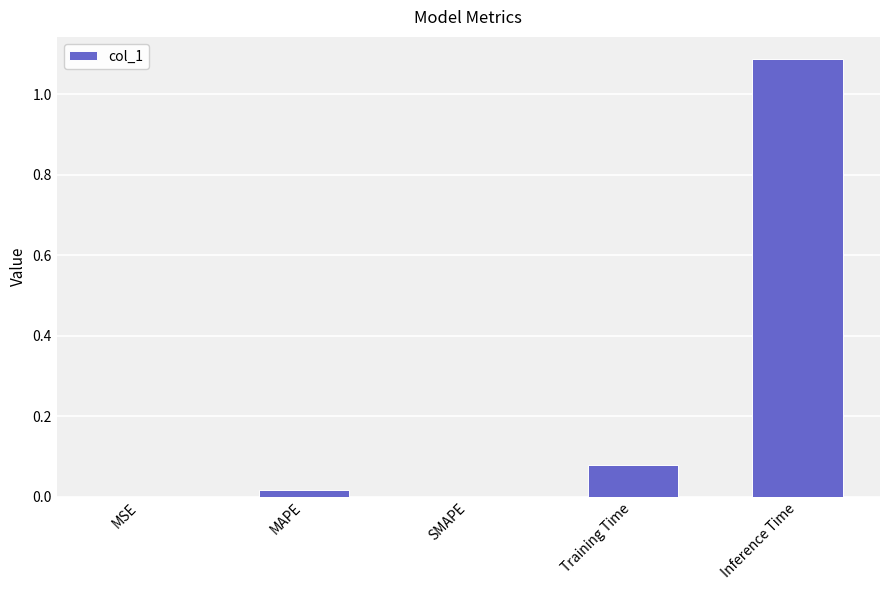

The chart shows a value of 0.0 at MSE. True or false?

True